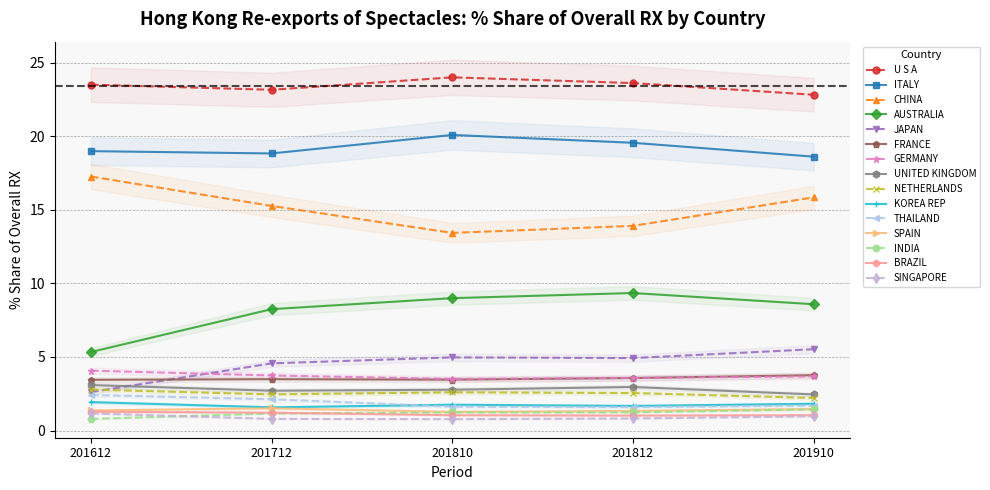

How many data points in 201910_% Share are less than 2?

6